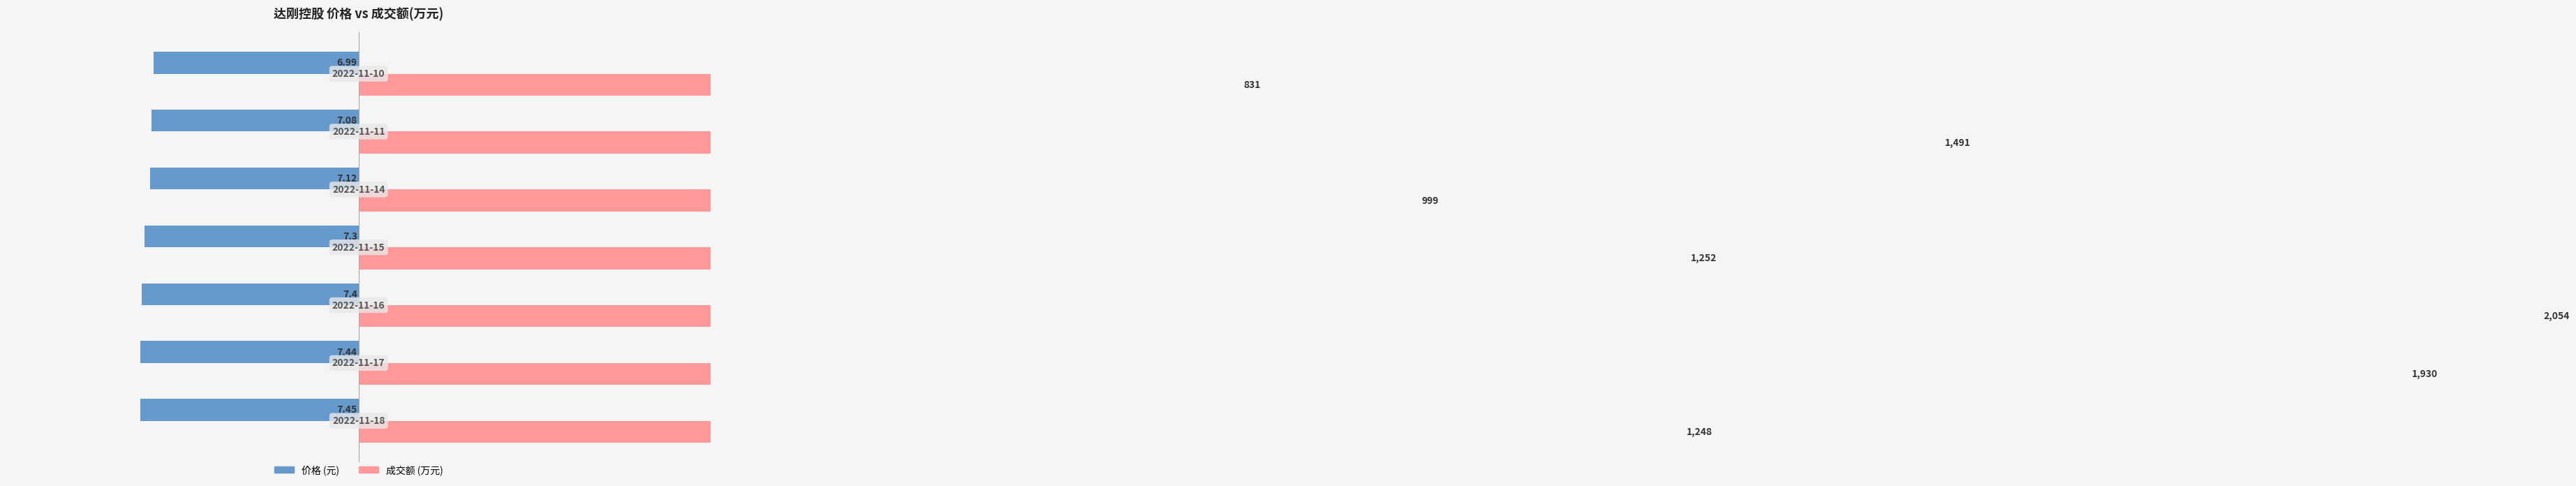

How many bars are there in total?

14